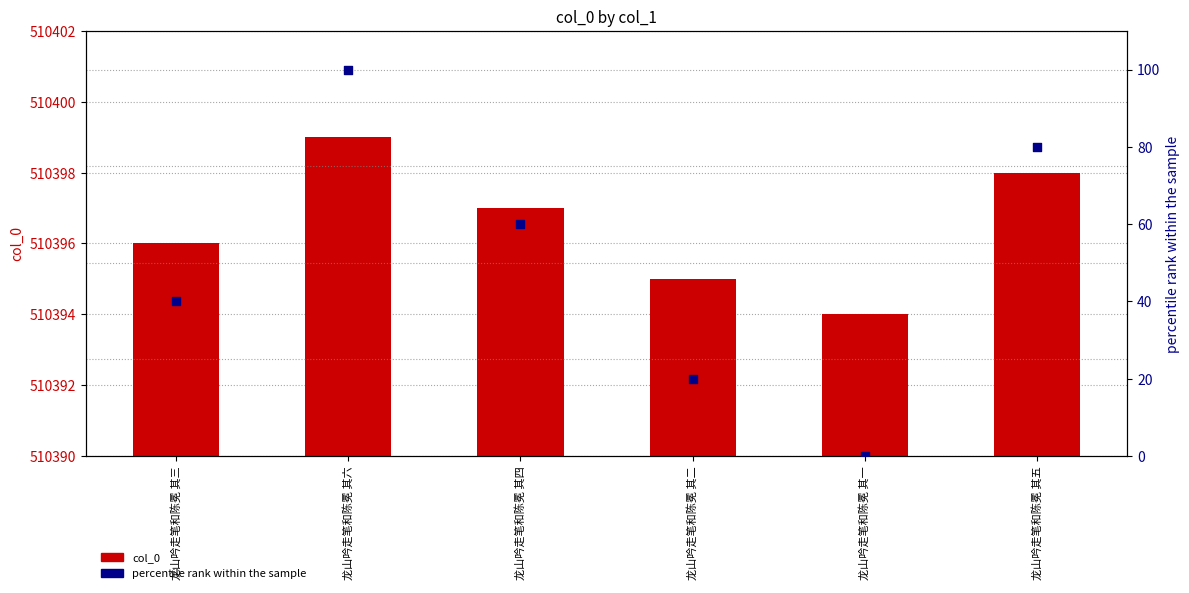

At how many categories does at least one series exceed 347267?

6